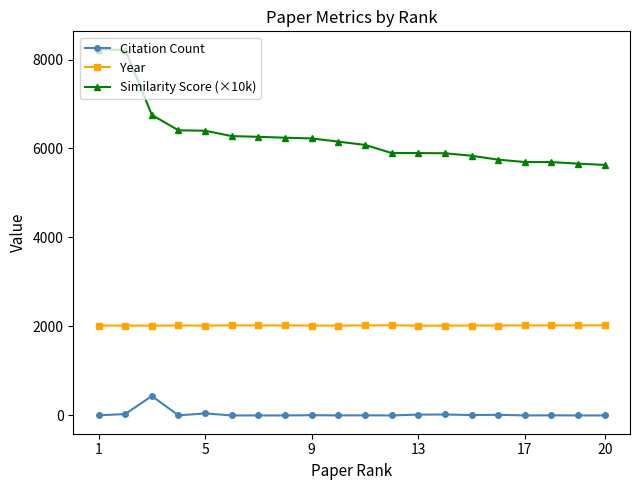

Which series has the largest range (max minus min)?

Similarity Score (×10k)